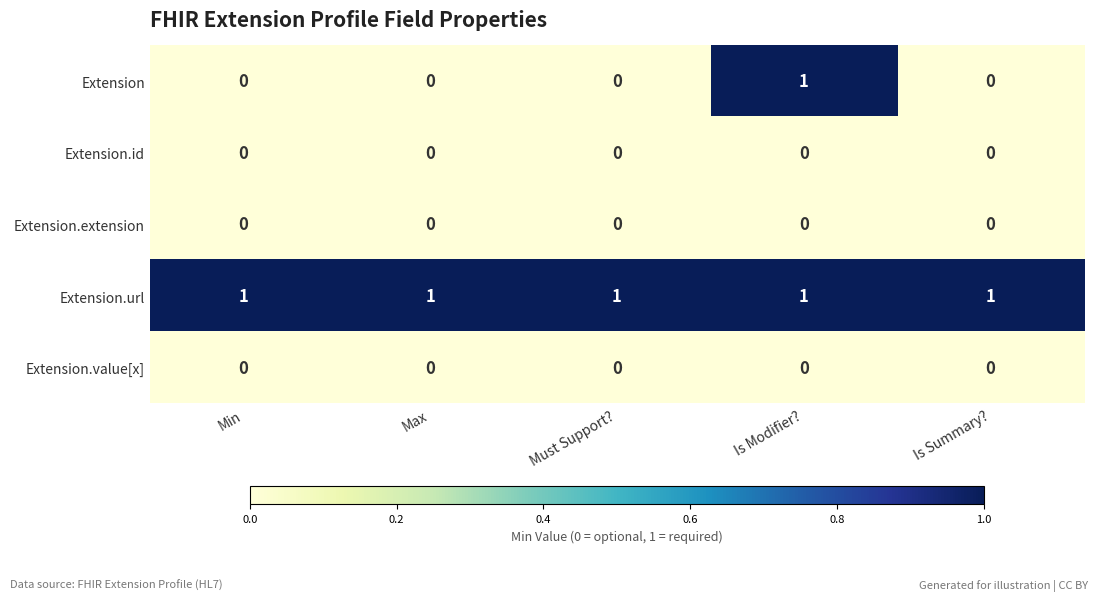

Reading left to right, what are all the values shown in this chart?

Extension: Min=0	Max=0	Must Support?=0	Is Modifier?=1	Is Summary?=0
Extension.id: Min=0	Max=0	Must Support?=0	Is Modifier?=0	Is Summary?=0
Extension.extension: Min=0	Max=0	Must Support?=0	Is Modifier?=0	Is Summary?=0
Extension.url: Min=1	Max=1	Must Support?=1	Is Modifier?=1	Is Summary?=1
Extension.value[x]: Min=0	Max=0	Must Support?=0	Is Modifier?=0	Is Summary?=0